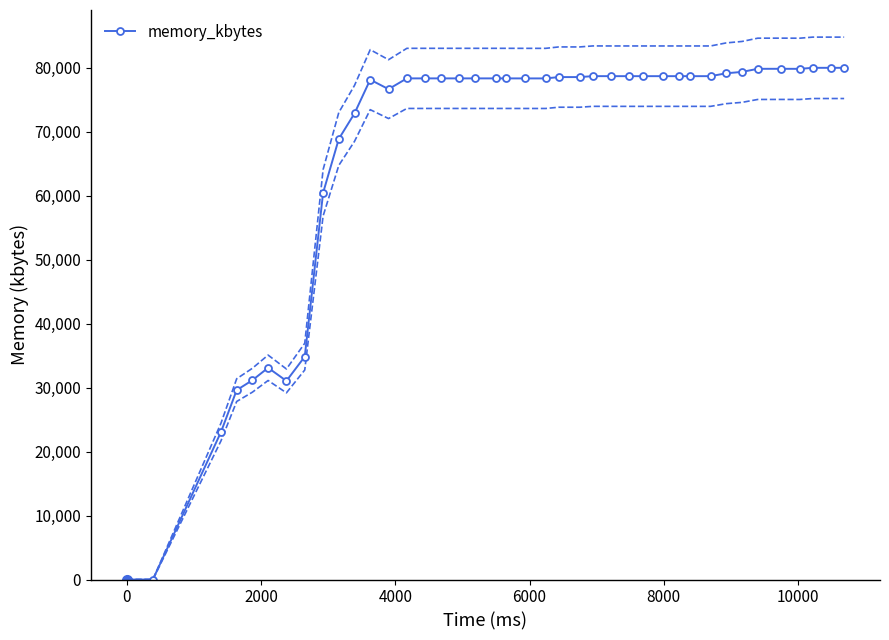

What is the highest value of the memory_kbytes series?

80004